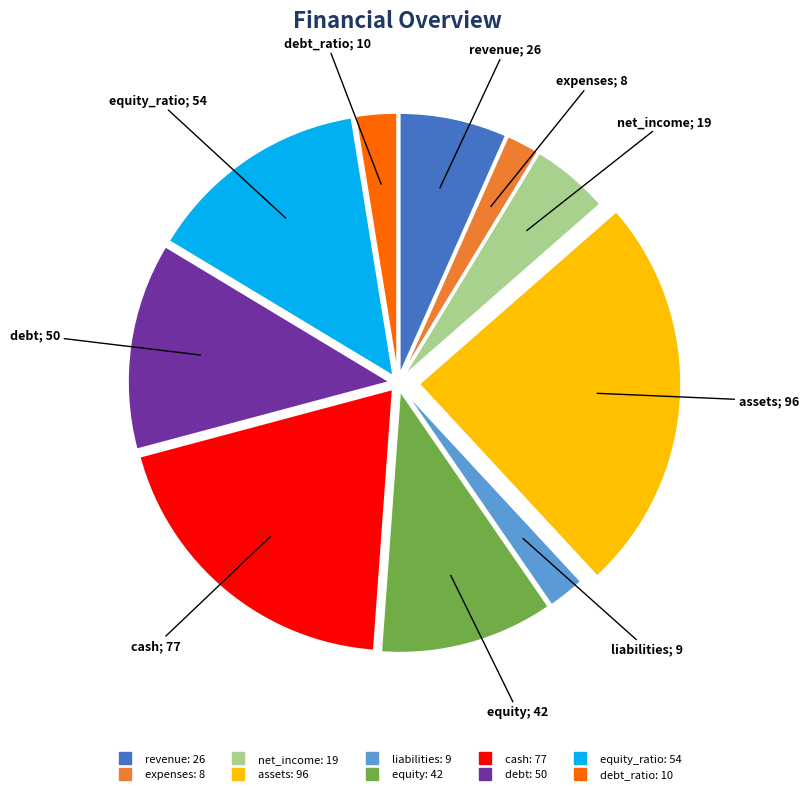

Does any single category account for the majority?

No